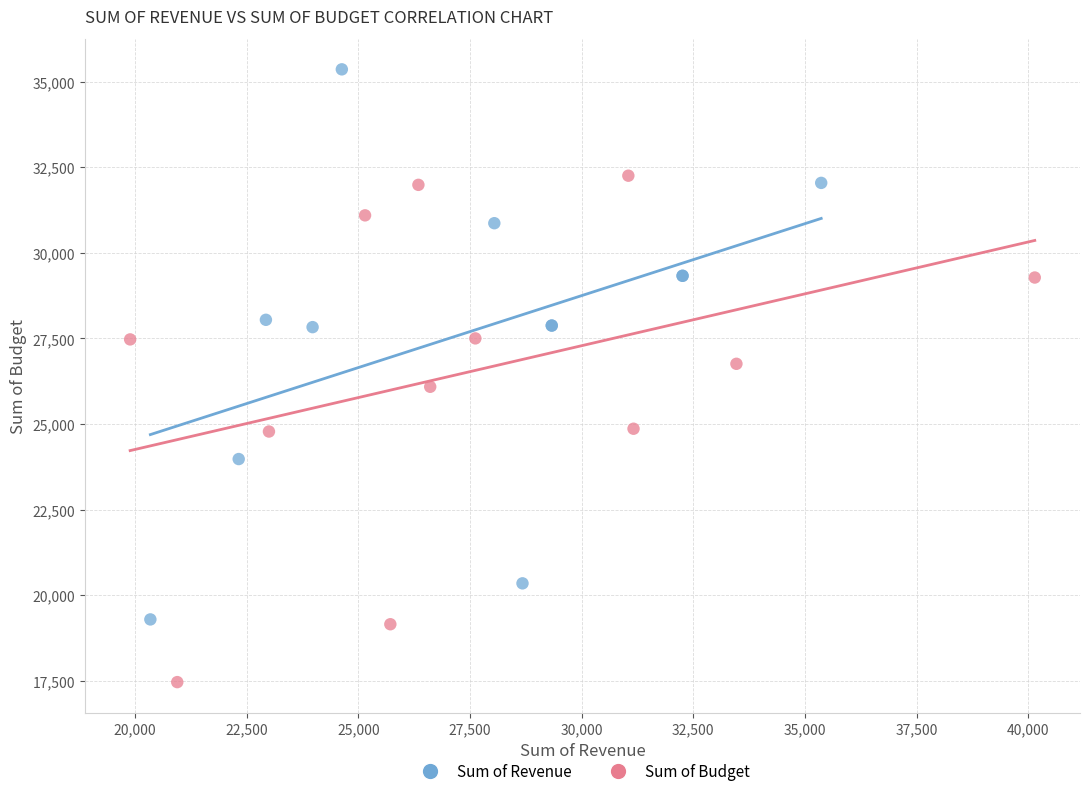

Which series reaches the minimum Y coordinate?

Sum of Budget